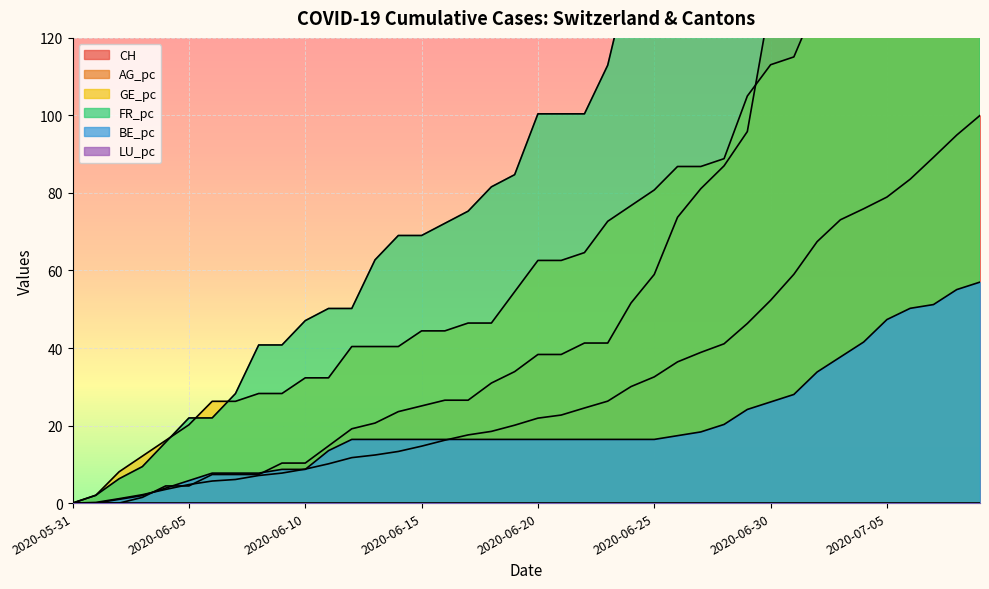

Count the number of categories in the chart.

40